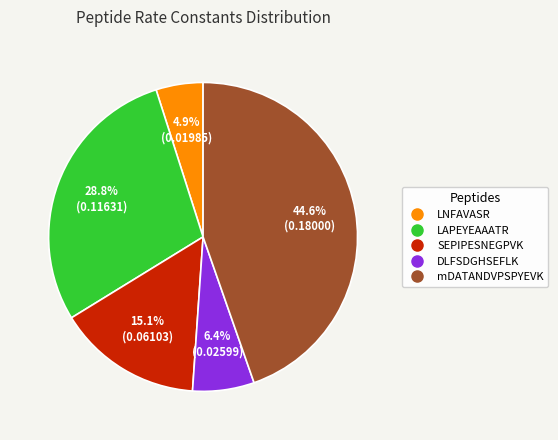

To the nearest percent, what is the combined percentage of LAPEYEAAATR and DLFSDGHSEFLK?

35%